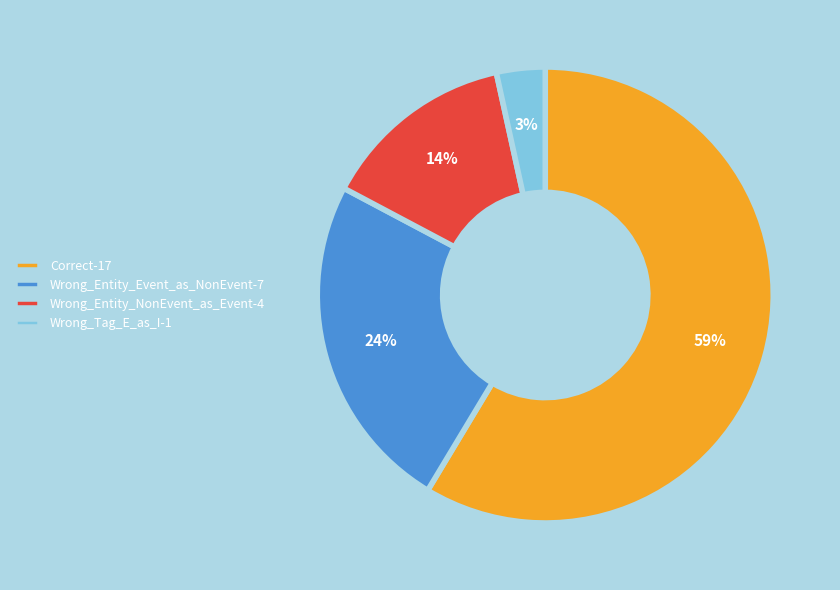

To the nearest percent, what percentage of the pie is Wrong_Entity_NonEvent_as_Event?

14%